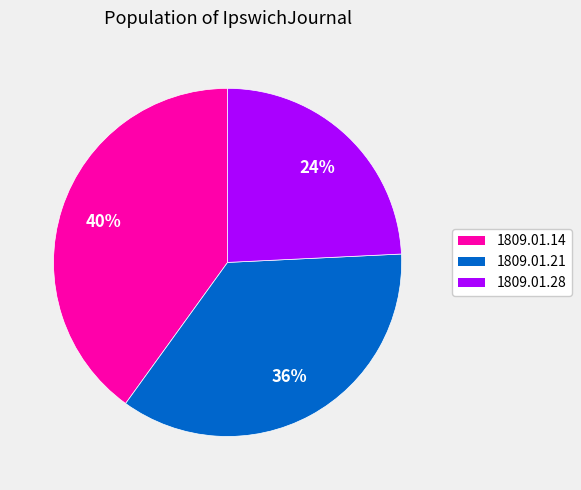

To the nearest percent, what is the difference between the largest and smallest slice percentages?

16%